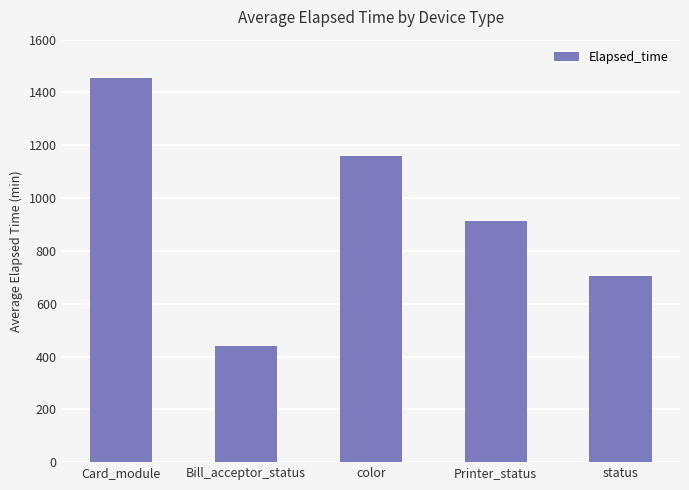

Count the number of categories in the chart.

5